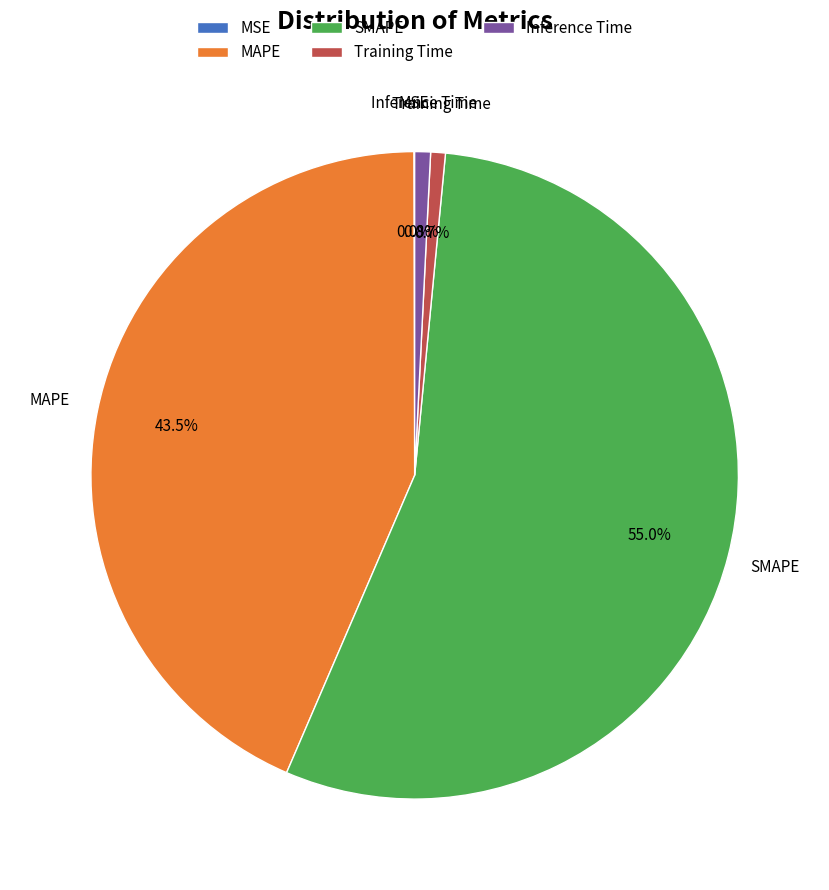

Which slice is the largest?

SMAPE